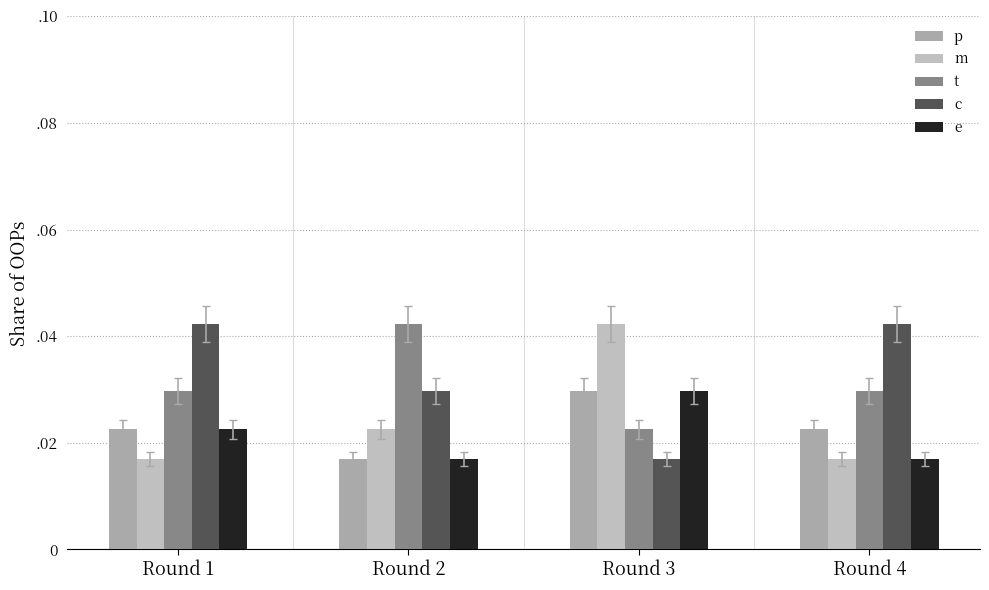

Which series has the largest total across all categories?

c